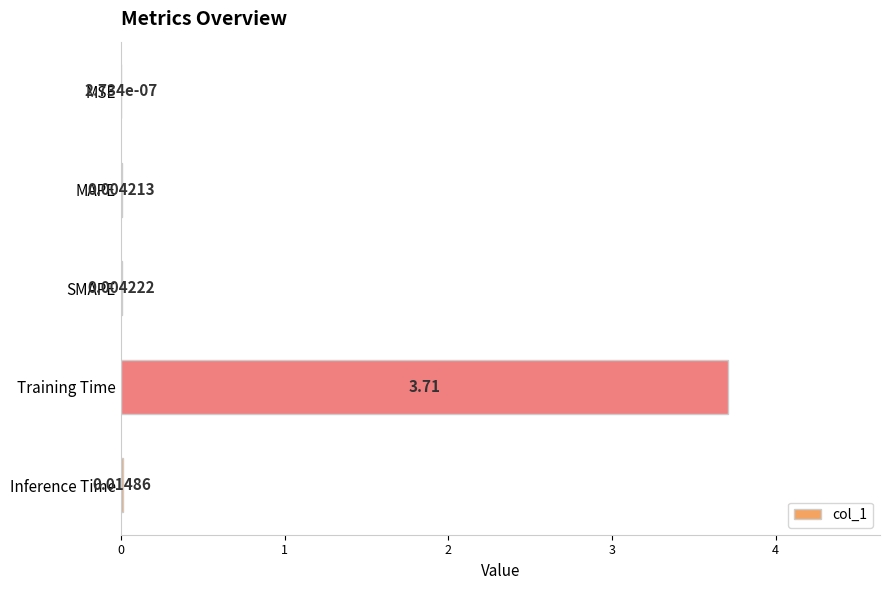

Which category has the highest value across all series?

Training Time